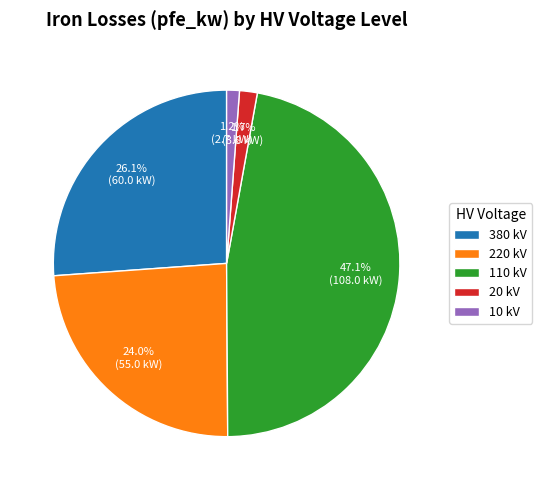

To the nearest percent, what portion does 220 represent?

24%